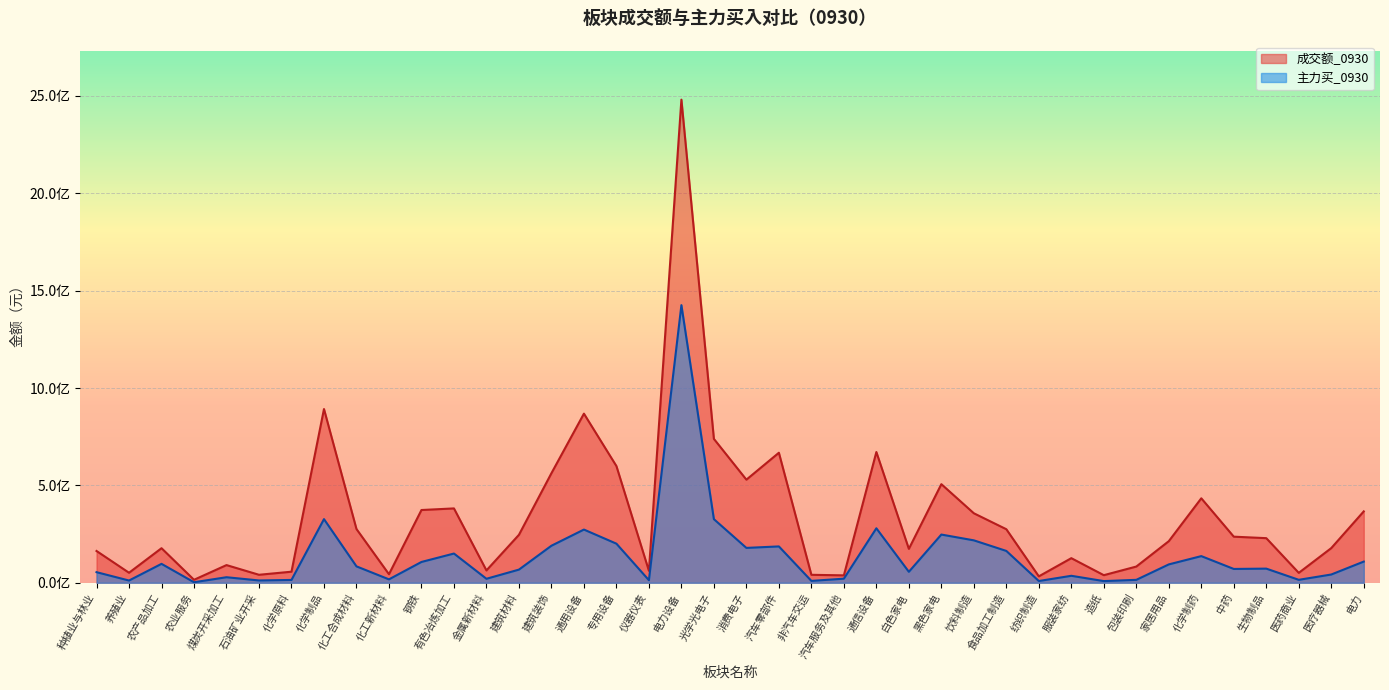

Rank the series at 光学光电子 from lowest to highest value.

主力买_0930, 成交额_0930